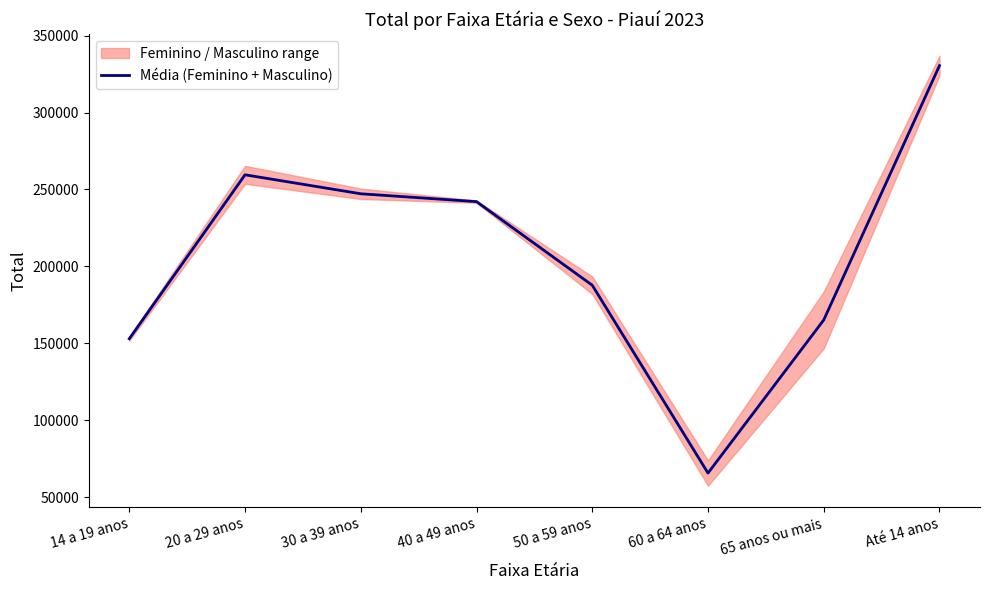

How many lines are shown in the chart?

1